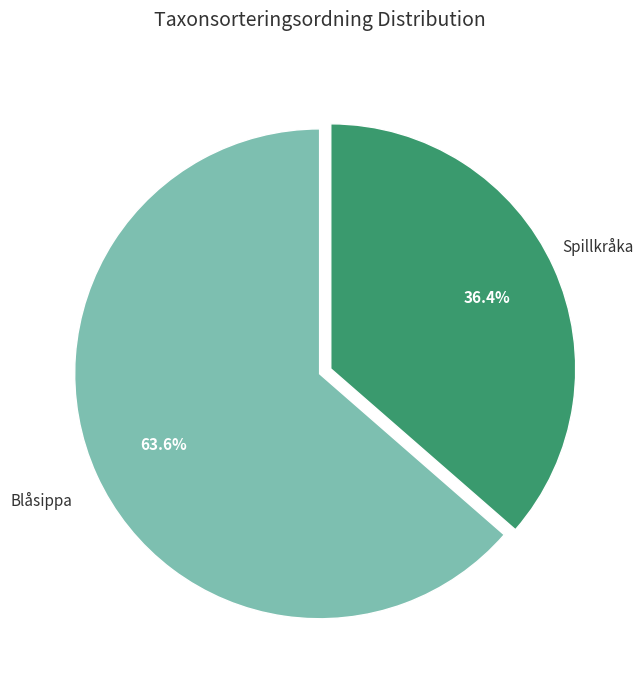

How many segments does this pie chart have?

2